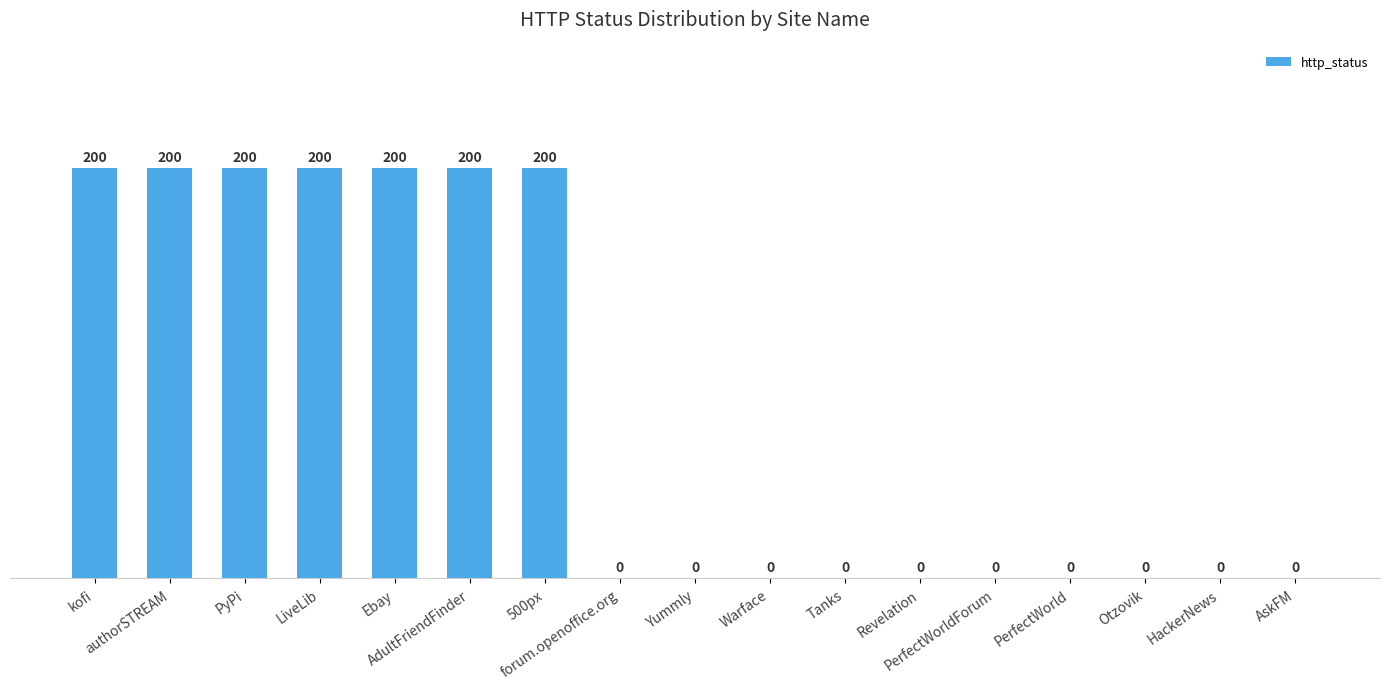

What is the sum of all values?

1400